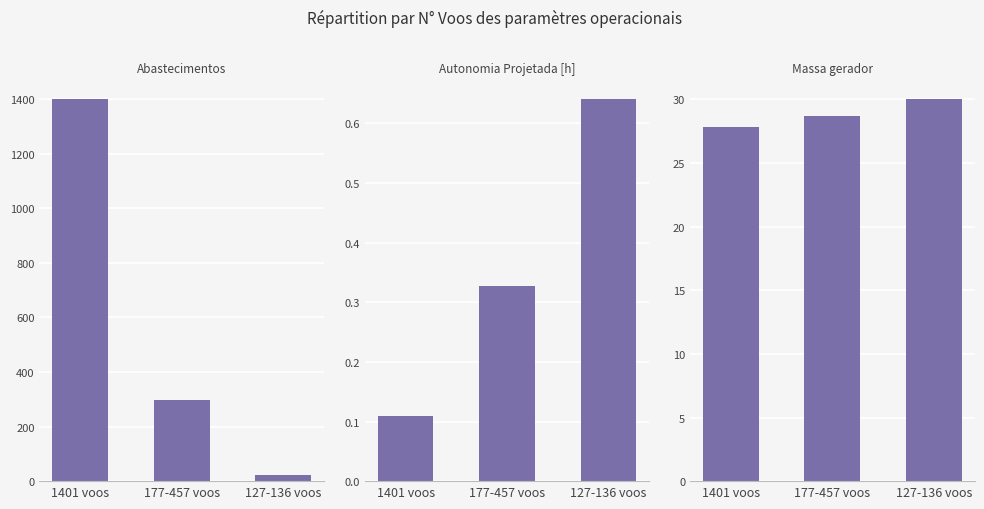

What is the maximum value for Abastecimentos?

1399.0